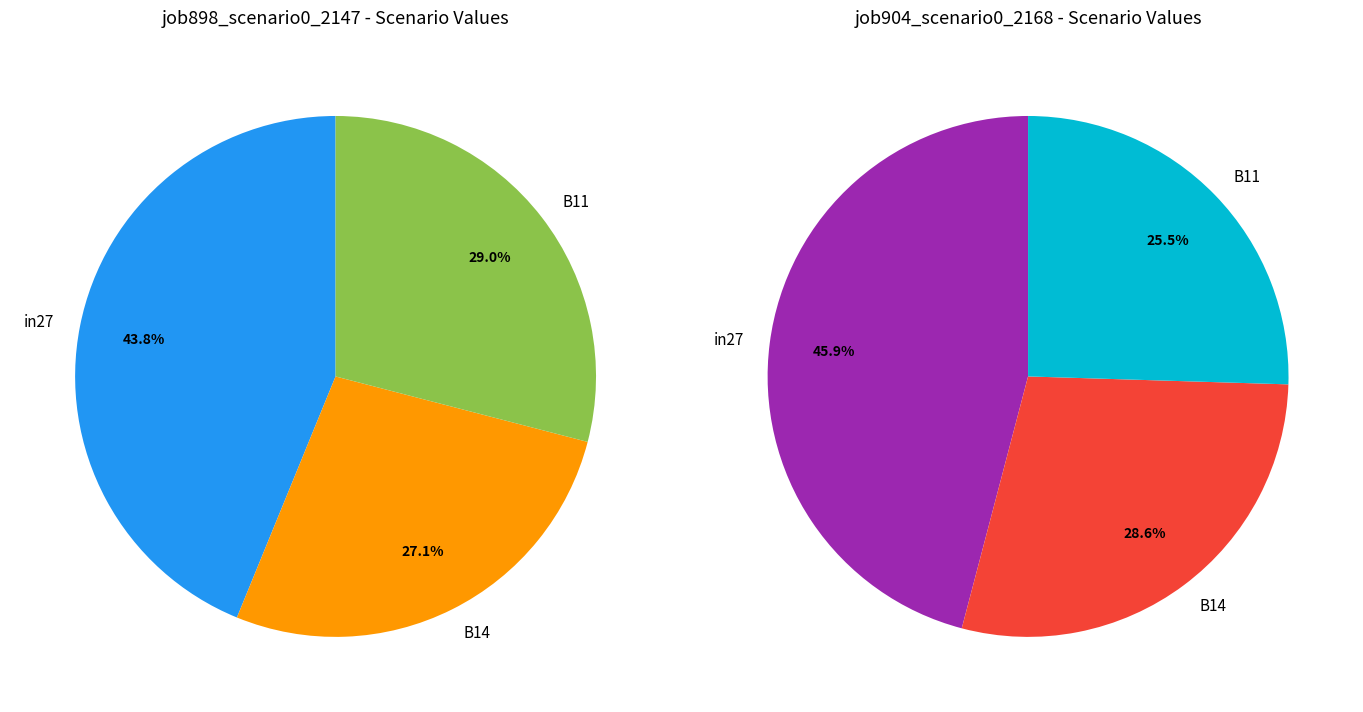

Which category has the smallest portion of the pie?

B14